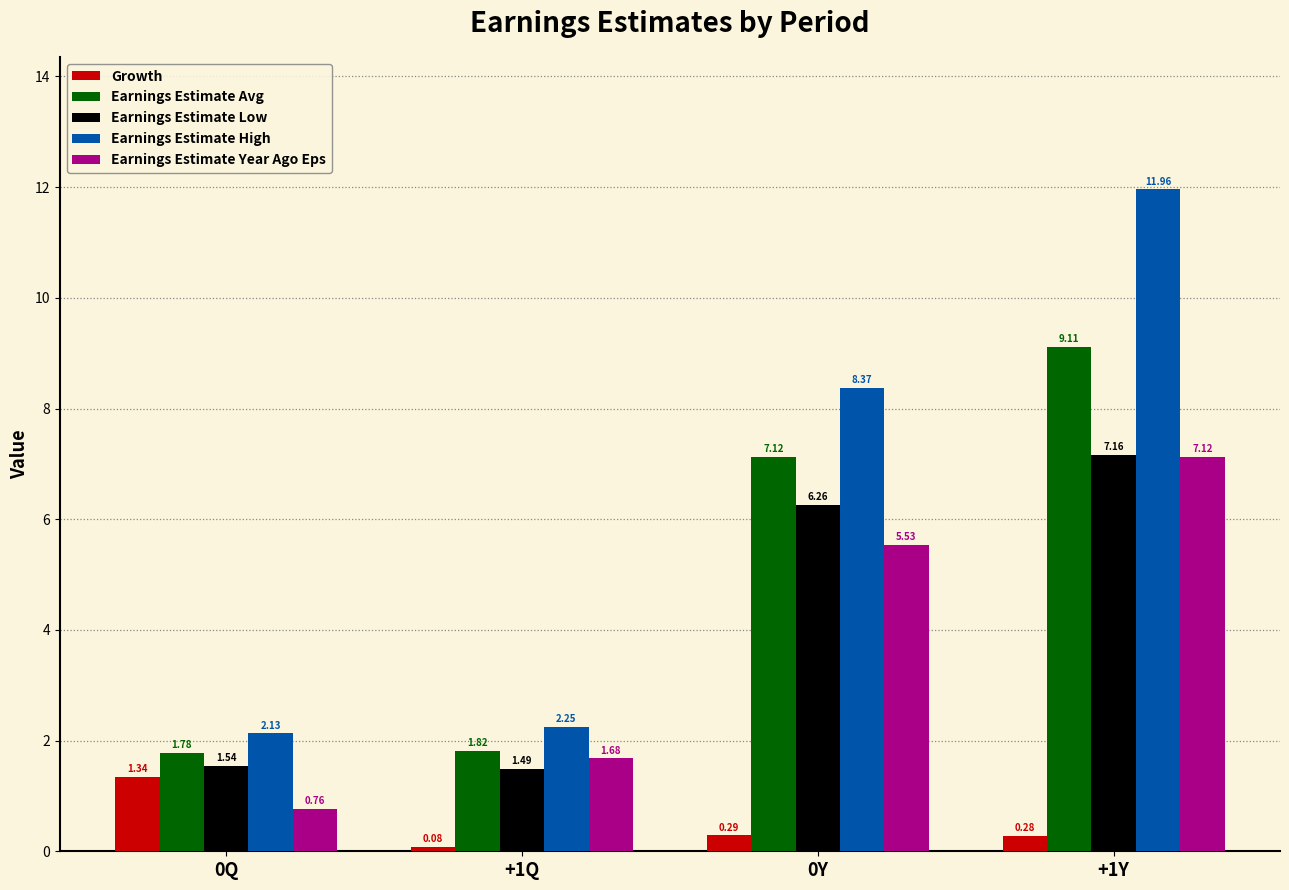

Which series has the largest total across all categories?

Earnings Estimate High